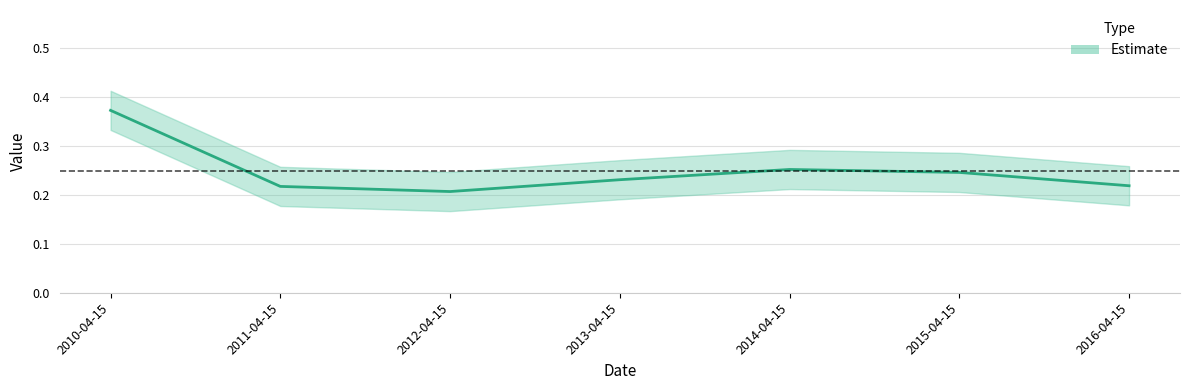

Where is the first local minimum?

2012-04-15